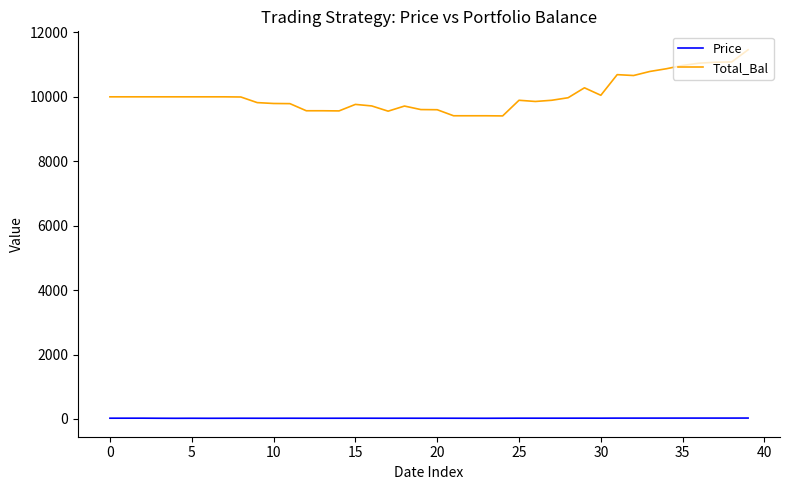

What is the minimum value for Total_Bal?

9407.6